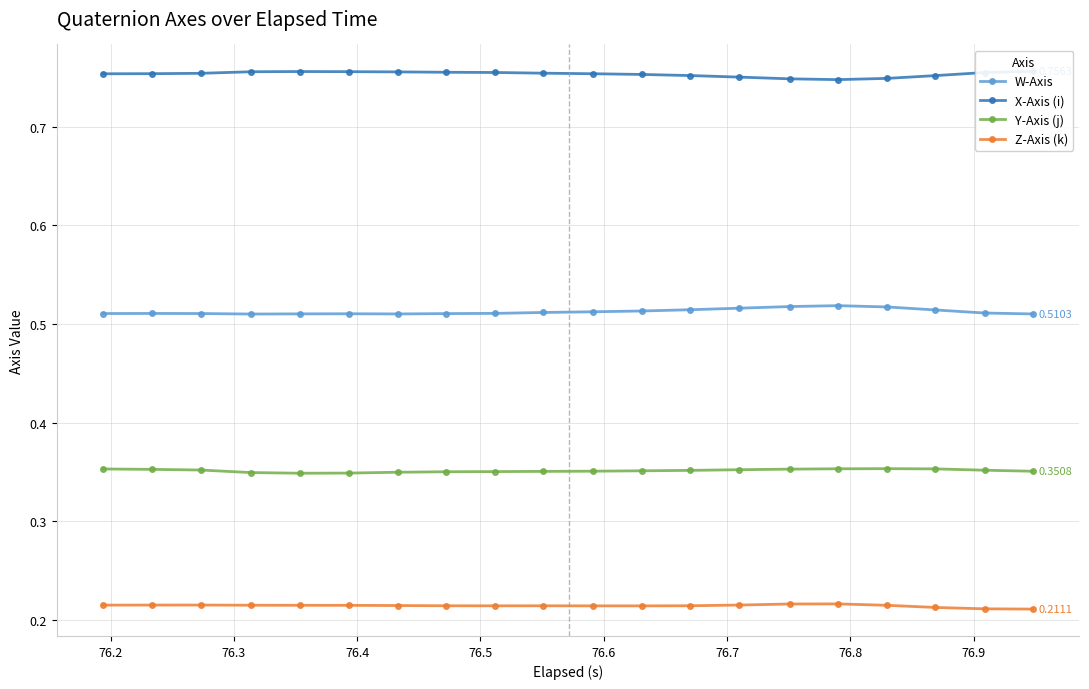

True or false: W-Axis and Z-Axis (k) intersect in this chart.

False